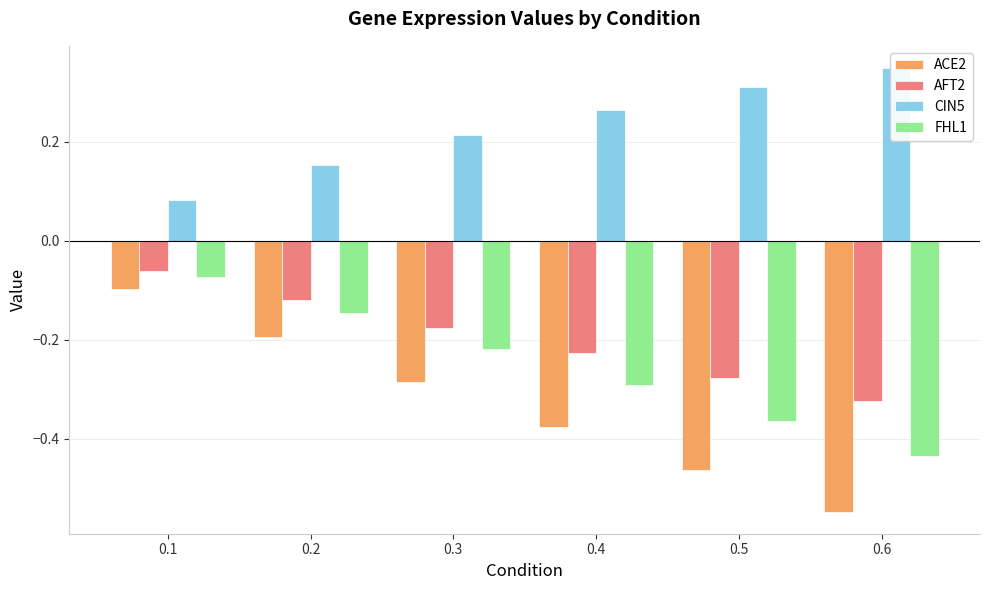

The FHL1 series shows -0.1 at 0.5. True or false?

False